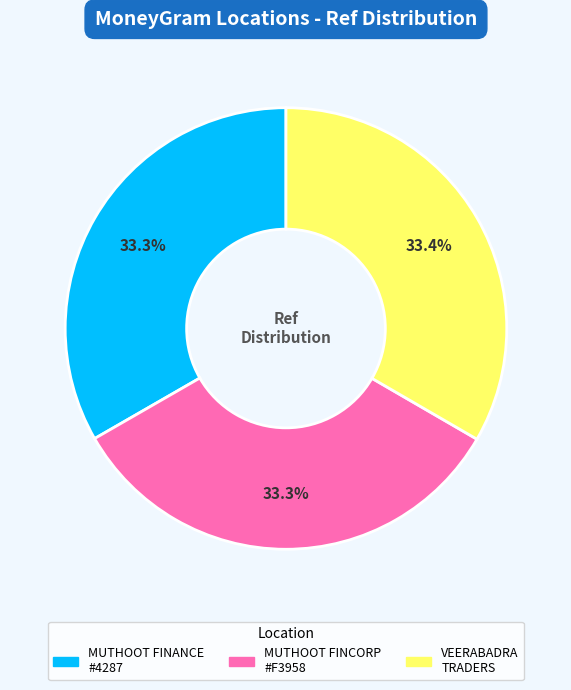

To the nearest percent, what is the average slice percentage?

33%